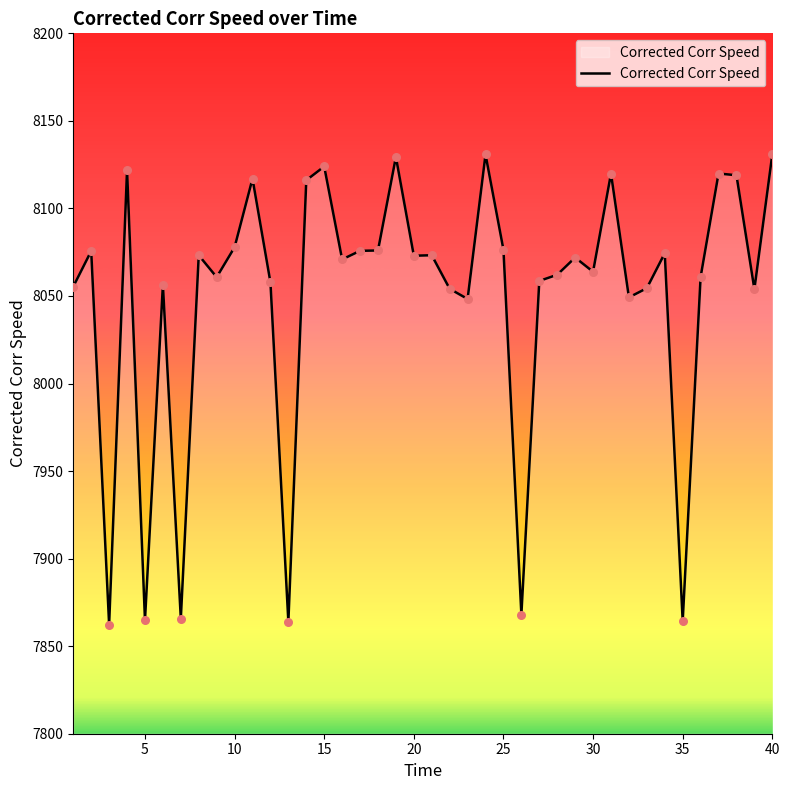

What is the difference between the maximum and minimum values?

268.6